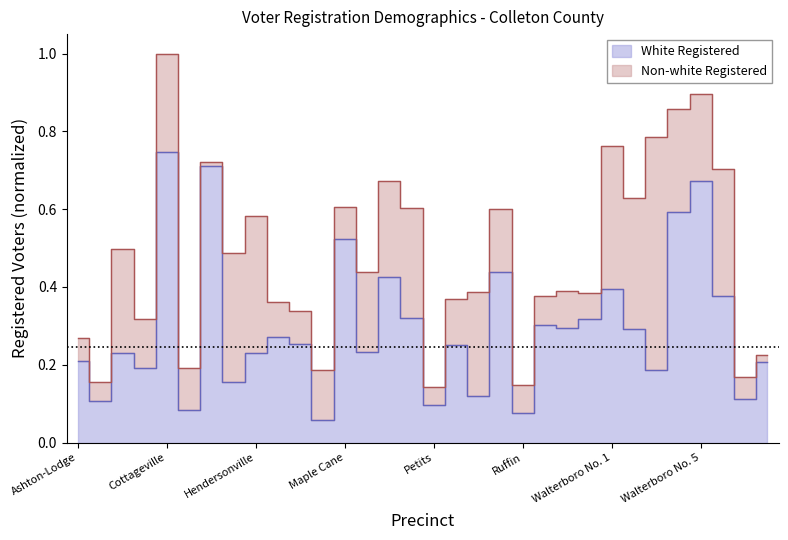

What is the difference between the maximum and minimum values?

0.7